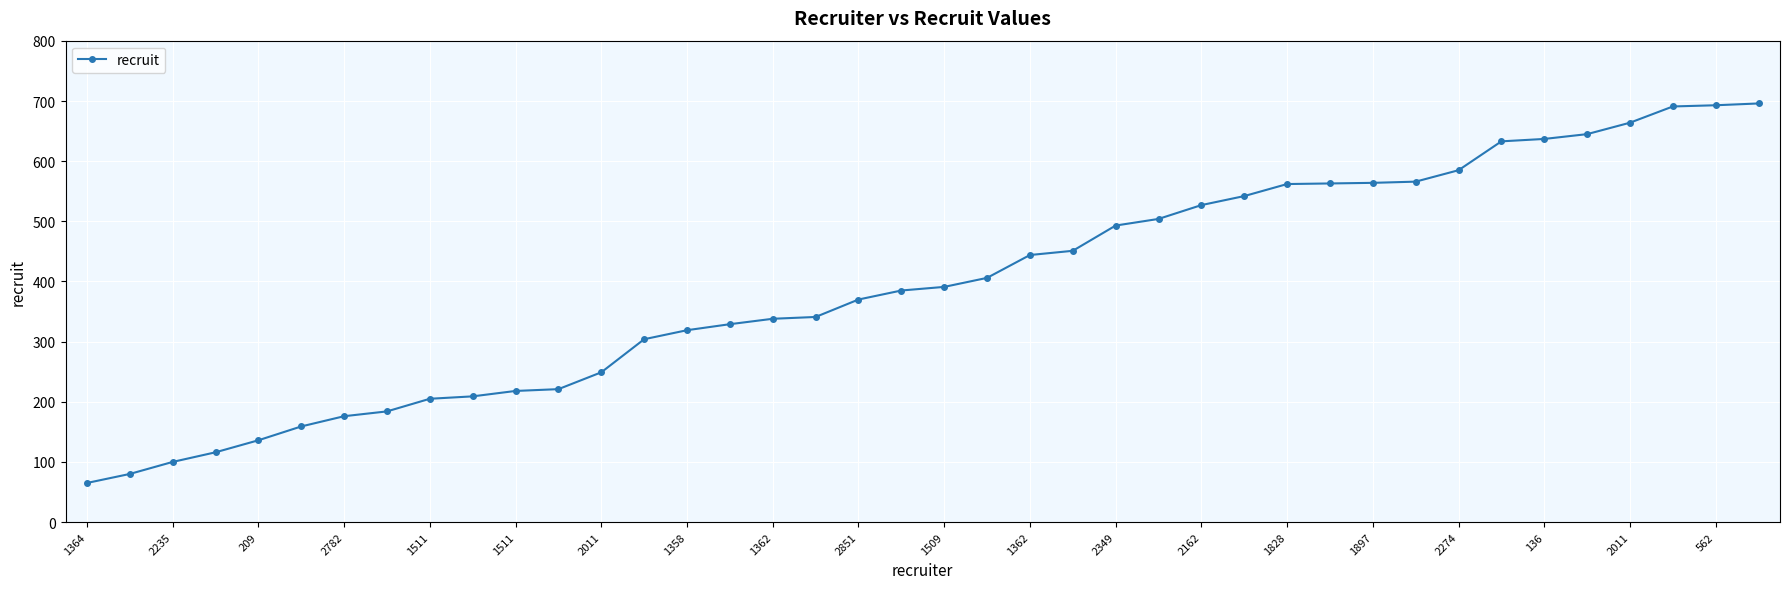

What is the value of the 37th point from the left?

664